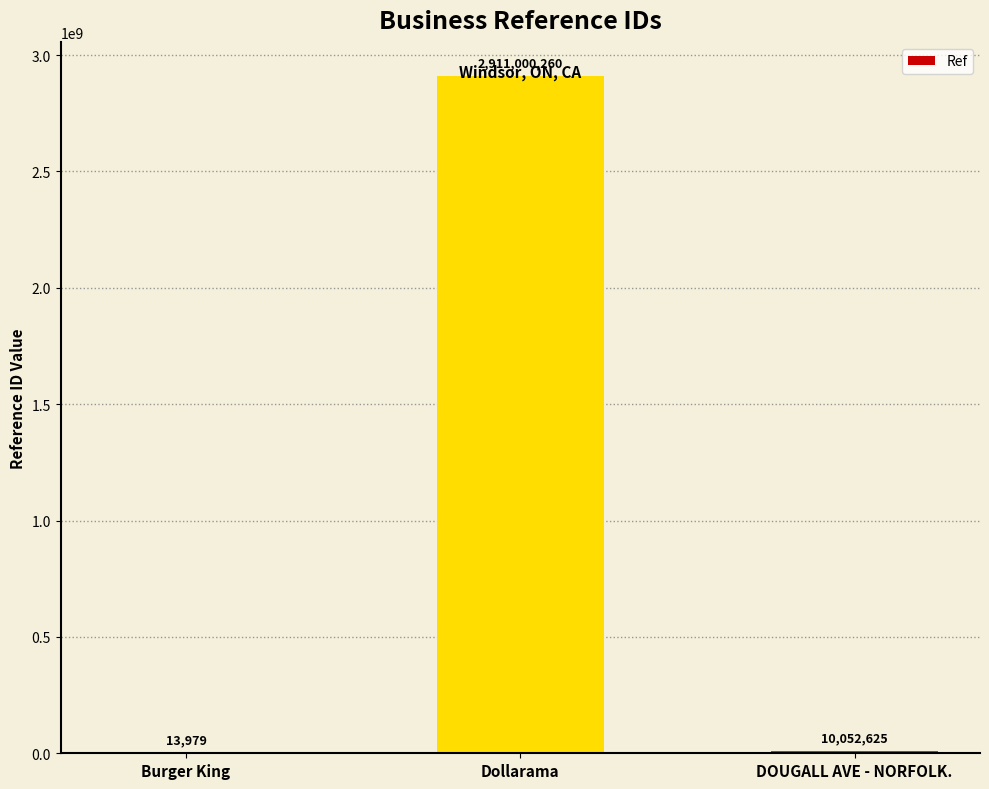

What is the sum of the values at Burger King and Dollarama?

2911014239